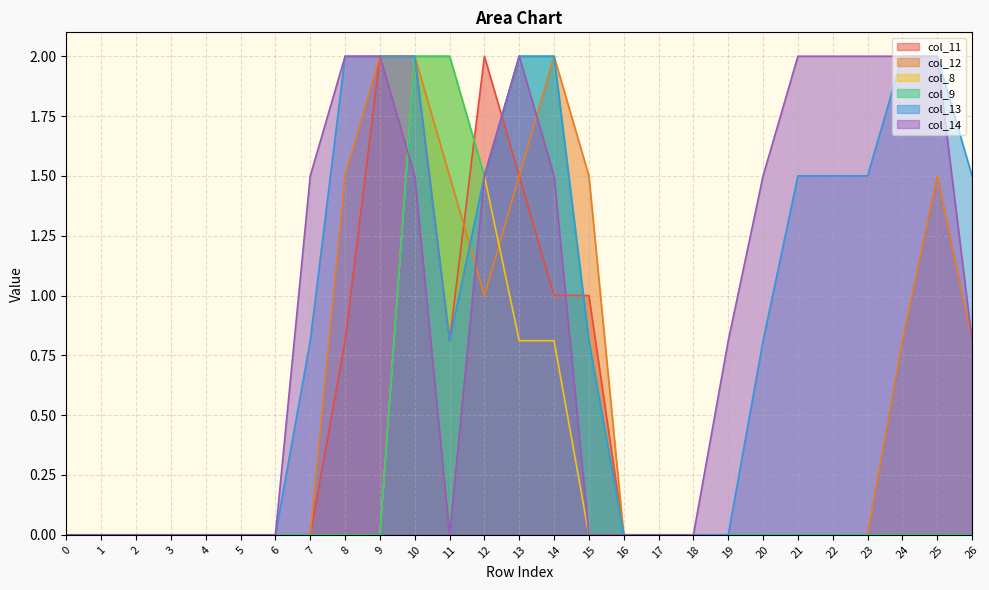

Reading left to right, extract all data points from this chart.

col_11: 0.0	0.0	0.0	0.0	0.0	0.0	0.0	0.0	0.8	2.0	2.0	0.8	2.0	1.5	1.0	1.0	0.0	0.0	0.0	0.0	0.0	0.0	0.0	0.0	0.0	0.0	0.0
col_12: 0.0	0.0	0.0	0.0	0.0	0.0	0.0	0.0	1.5	2.0	2.0	1.5	1.0	1.5	2.0	1.5	0.0	0.0	0.0	0.0	0.0	0.0	0.0	0.0	0.8	1.5	0.8
col_8: 0.0	0.0	0.0	0.0	0.0	0.0	0.0	0.0	0.0	0.0	2.0	2.0	1.5	0.8	0.8	0.0	0.0	0.0	0.0	0.0	0.0	0.0	0.0	0.0	0.0	0.0	0.0
col_9: 0.0	0.0	0.0	0.0	0.0	0.0	0.0	0.0	0.0	0.0	2.0	2.0	1.5	2.0	2.0	0.8	0.0	0.0	0.0	0.0	0.0	0.0	0.0	0.0	0.0	0.0	0.0
col_13: 0.0	0.0	0.0	0.0	0.0	0.0	0.0	0.8	2.0	2.0	2.0	0.8	1.5	2.0	2.0	0.8	0.0	0.0	0.0	0.0	0.8	1.5	1.5	1.5	2.0	2.0	1.5
col_14: 0.0	0.0	0.0	0.0	0.0	0.0	0.0	1.5	2.0	2.0	1.5	0.0	1.5	2.0	1.5	0.0	0.0	0.0	0.0	0.8	1.5	2.0	2.0	2.0	2.0	2.0	0.8